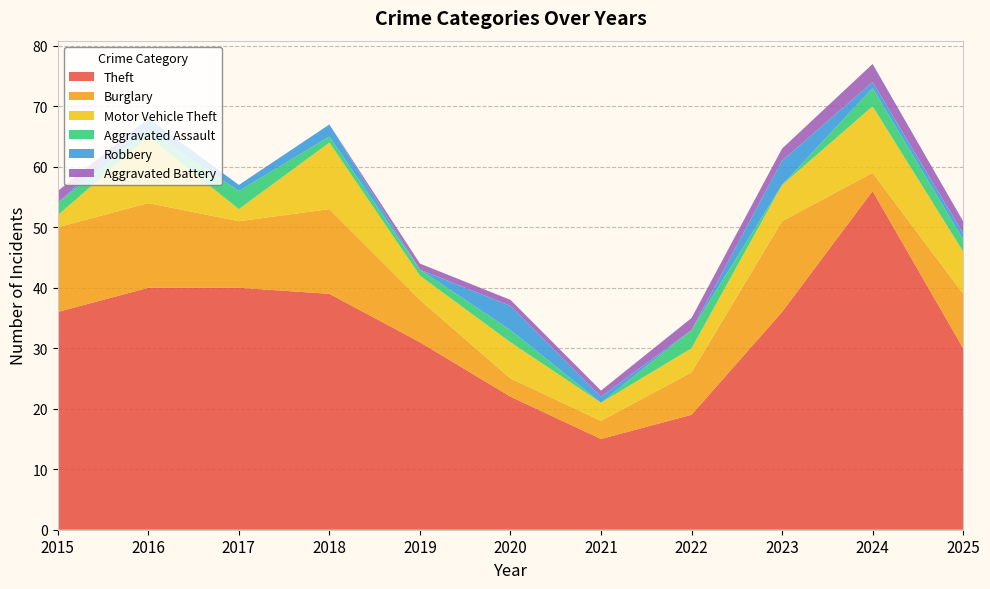

Reading left to right, what are all the values shown in this chart?

Theft: 36	40	40	39	31	22	15	19	36	56	30
Burglary: 14	14	11	14	7	3	3	7	15	3	9
Motor Vehicle Theft: 2	11	2	11	4	6	3	4	6	11	7
Aggravated Assault: 2	1	3	1	1	2	0	3	0	3	2
Robbery: 0	2	1	2	0	4	1	0	4	1	1
Aggravated Battery: 2	0	0	0	1	1	1	2	2	3	2